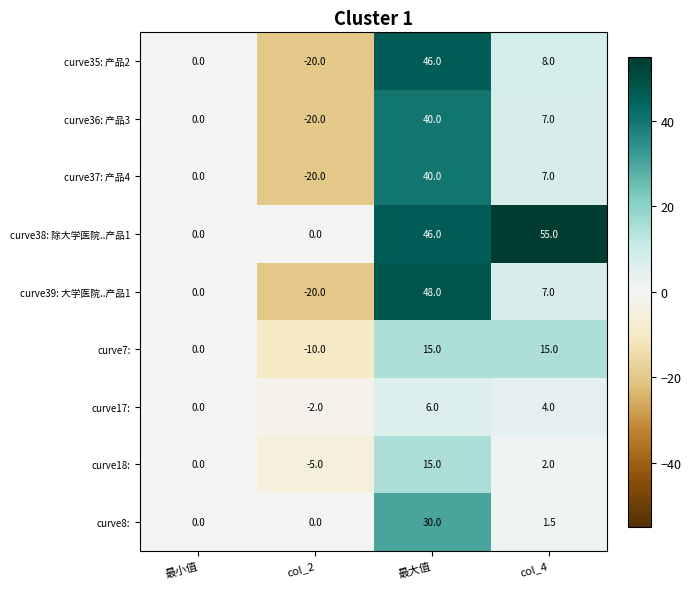

What is the sum of the curve17: values at 最小值 and col_4?

4.0